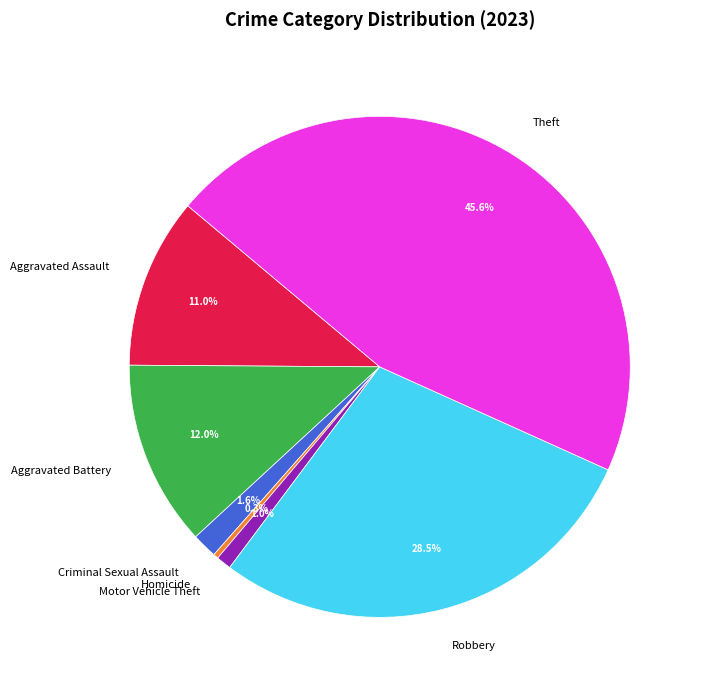

Count the number of slices in the pie.

7